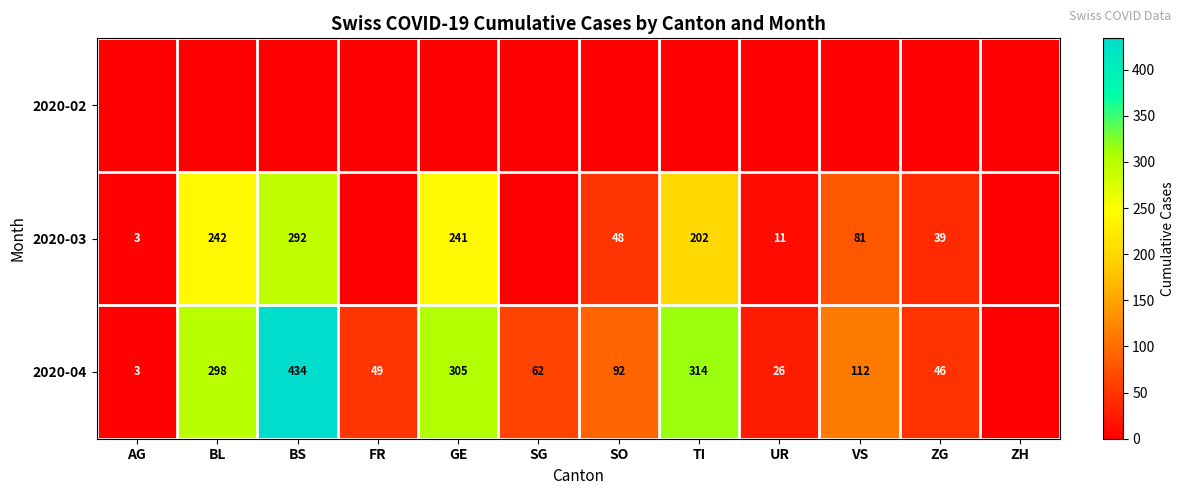

At how many categories does at least one series exceed 237?

4